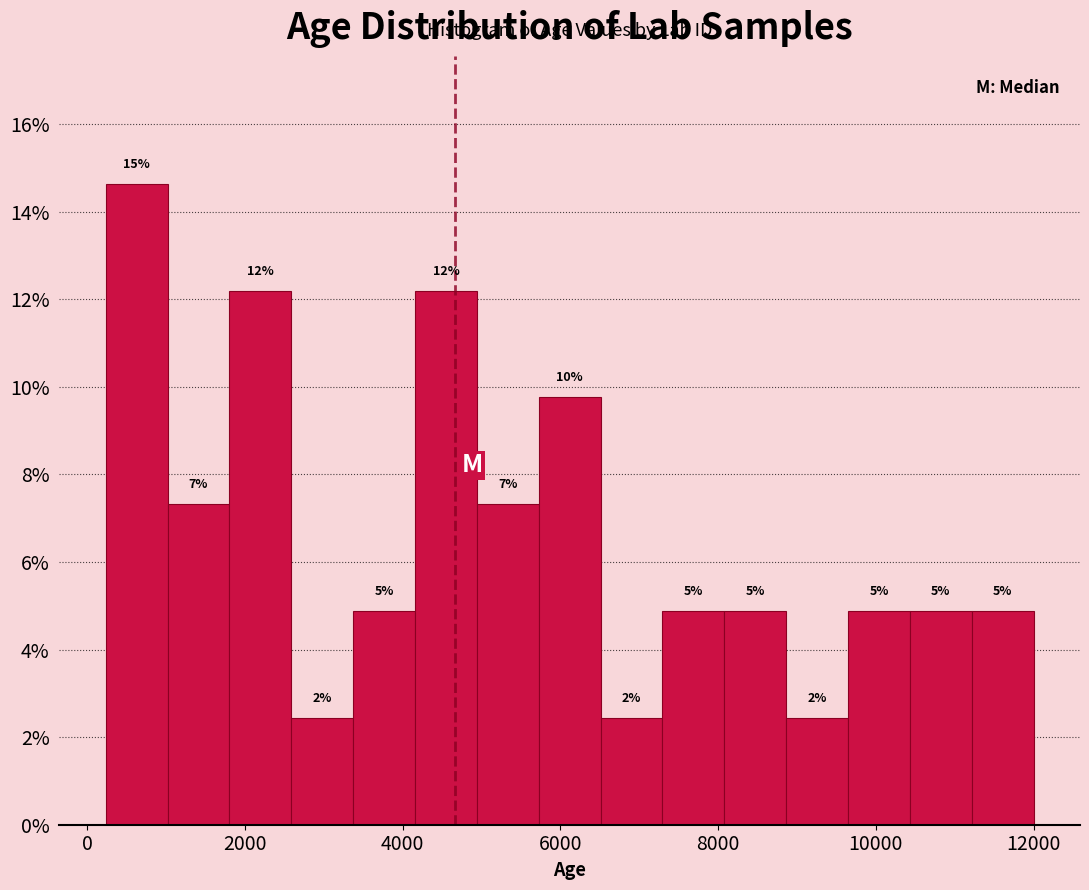

Around what value on the x-axis is the tallest bar? Give the approximate position of its centre, as read against the axis.

600